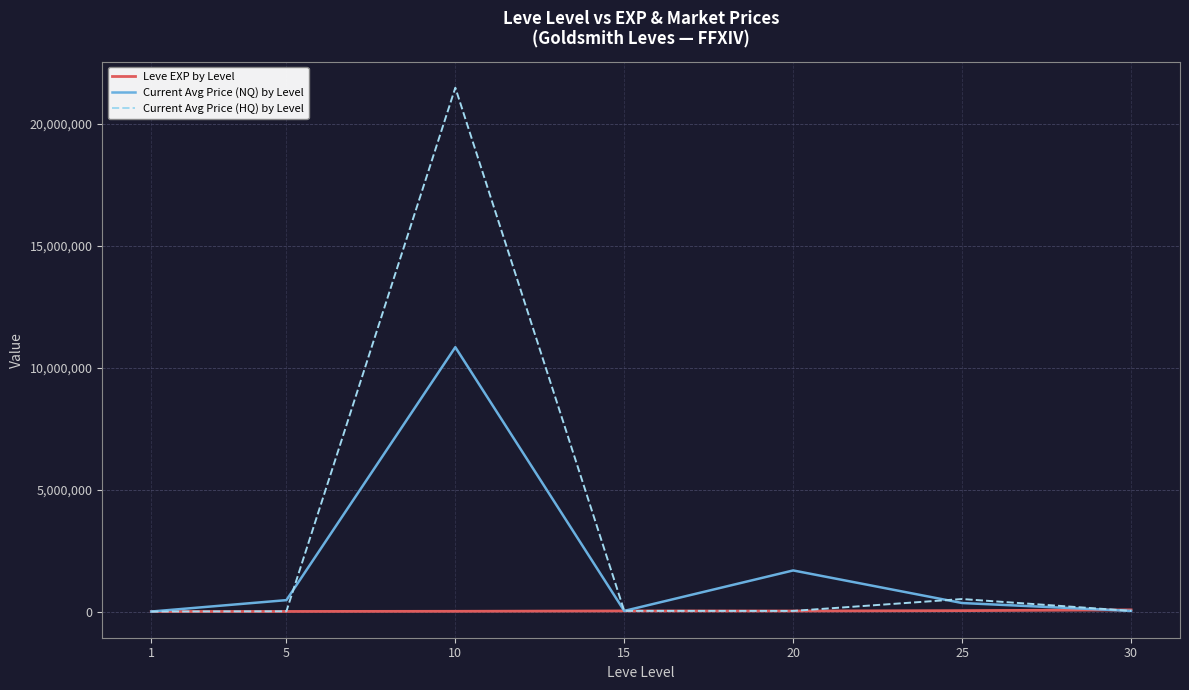

Which series ends up on top after the final intersection of Current Avg Price (HQ) by Level and Leve EXP by Level?

Leve EXP by Level